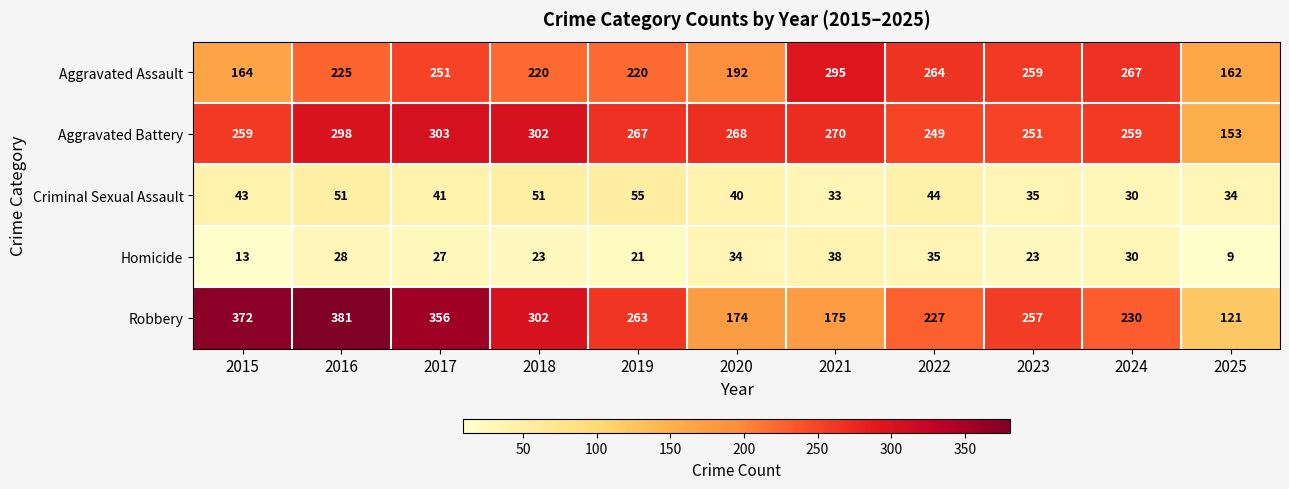

True or false: Robbery has a value of 230 at 2024.

True